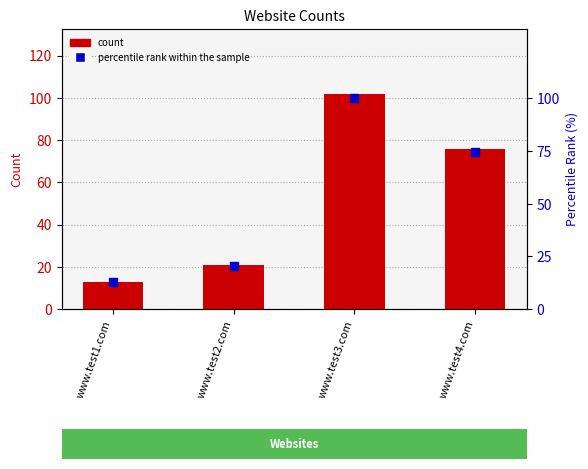

Which series contains the highest Y value?

col_1